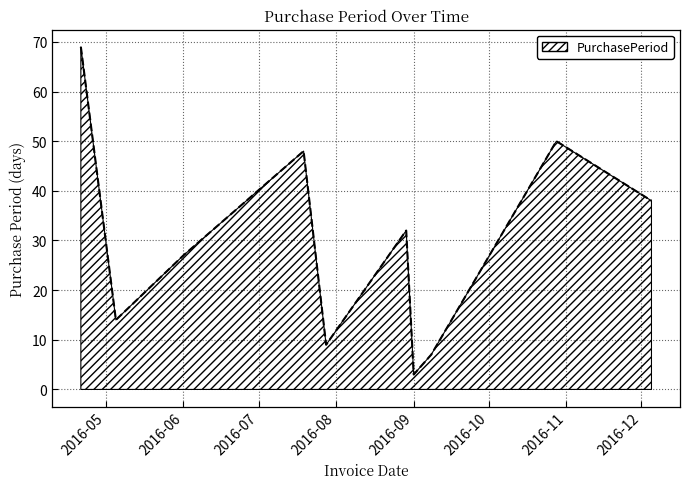

What is the difference between the maximum and minimum values?

66